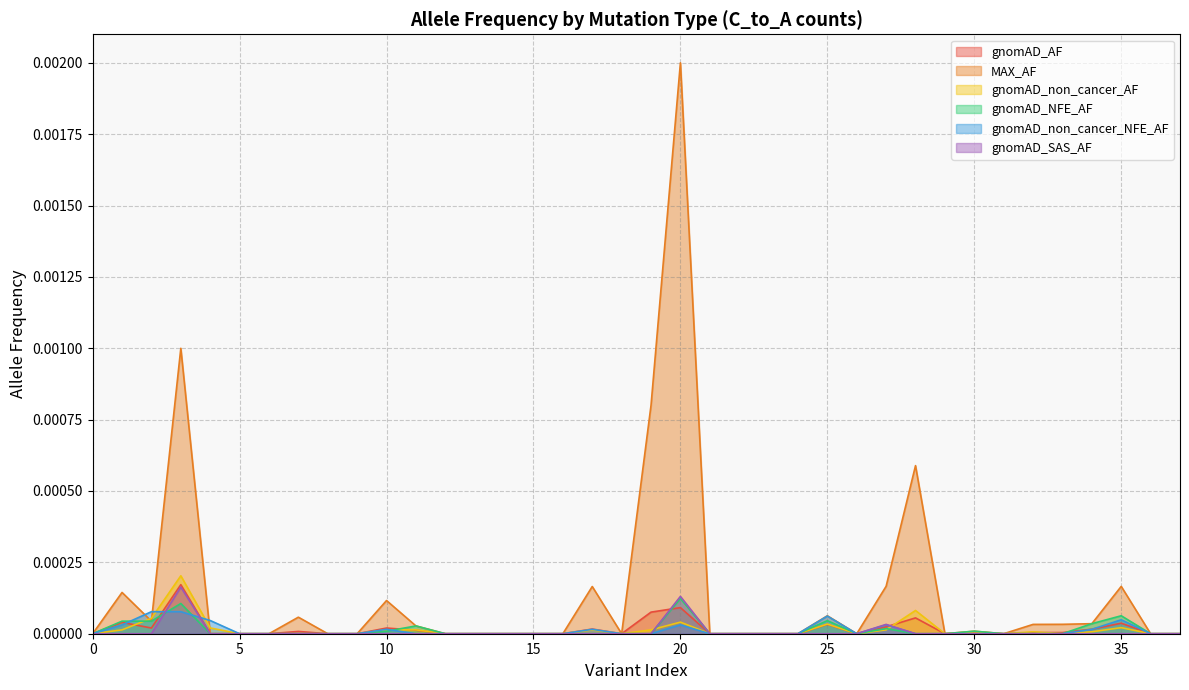

How many categories are shown in the chart?

38